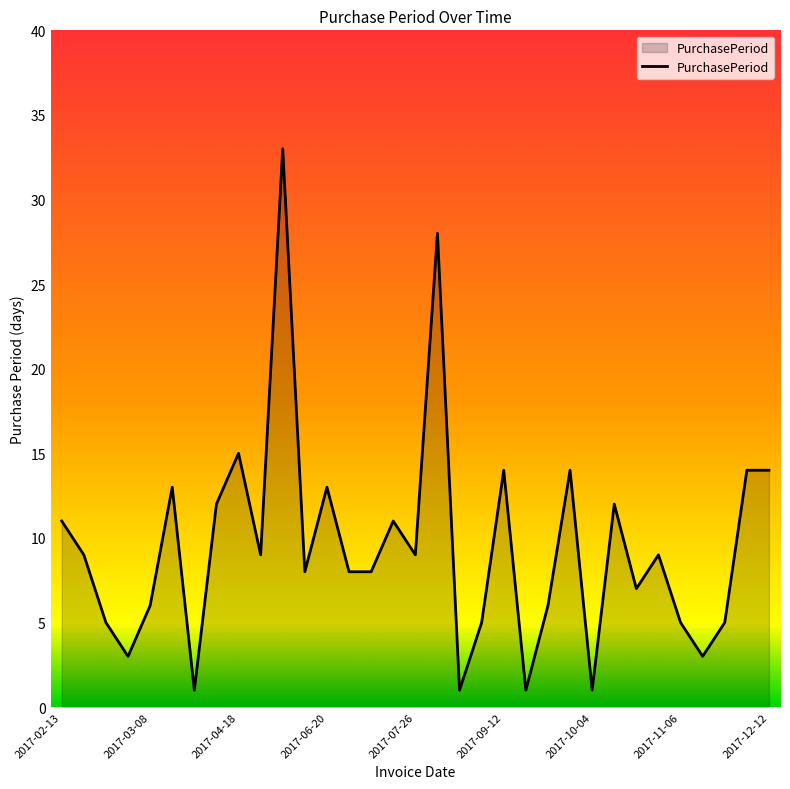

What is the difference between the maximum and minimum values?

32